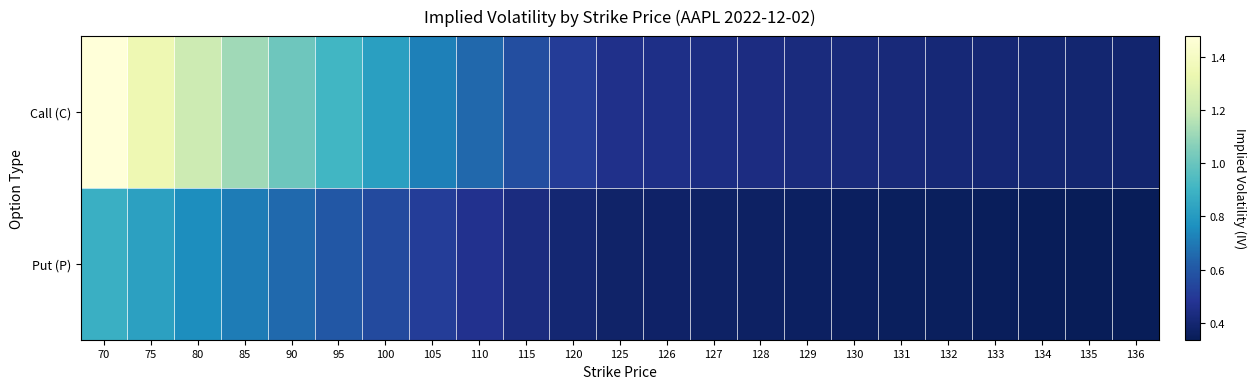

At which category is the sum across all series the highest?

70